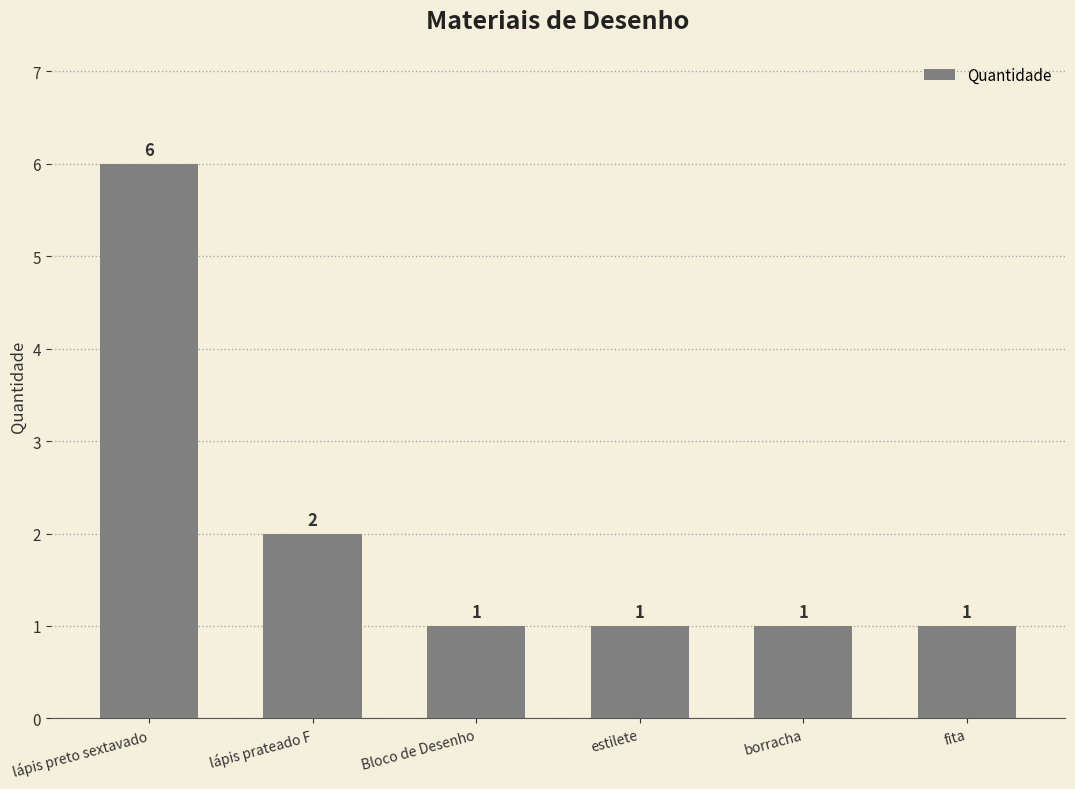

What is the ratio of the value at borracha to the value at estilete?

1.0